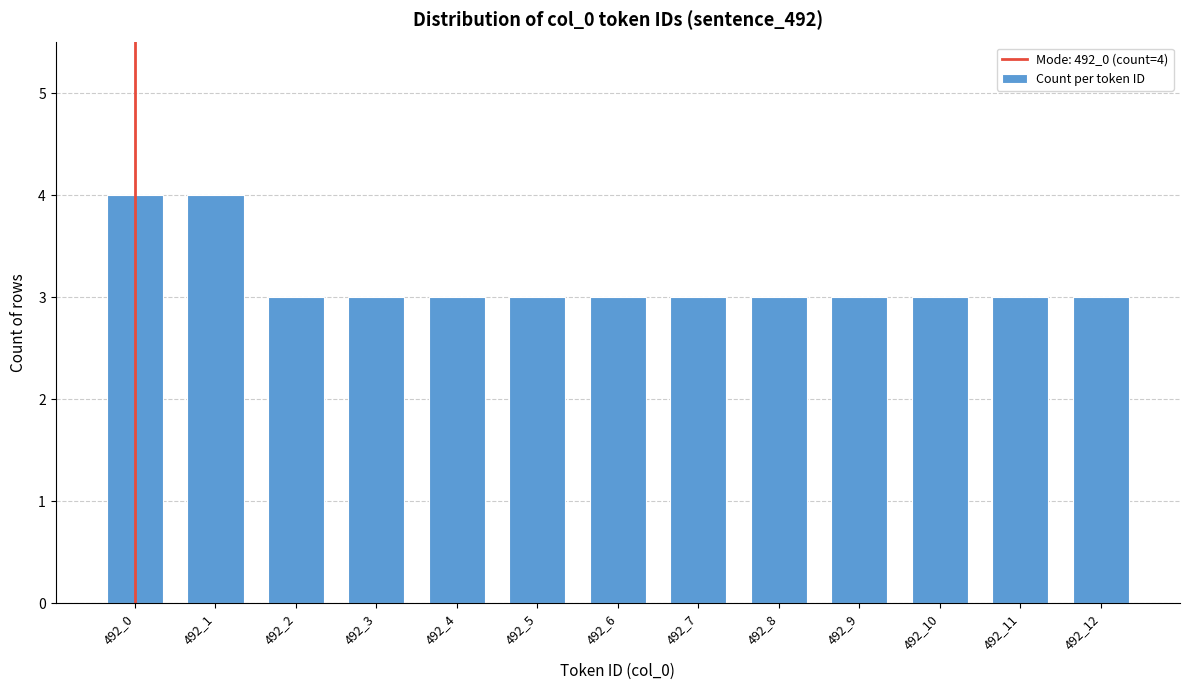

Reading left to right, what are all the values shown in this chart?

4	4	3	3	3	3	3	3	3	3	3	3	3